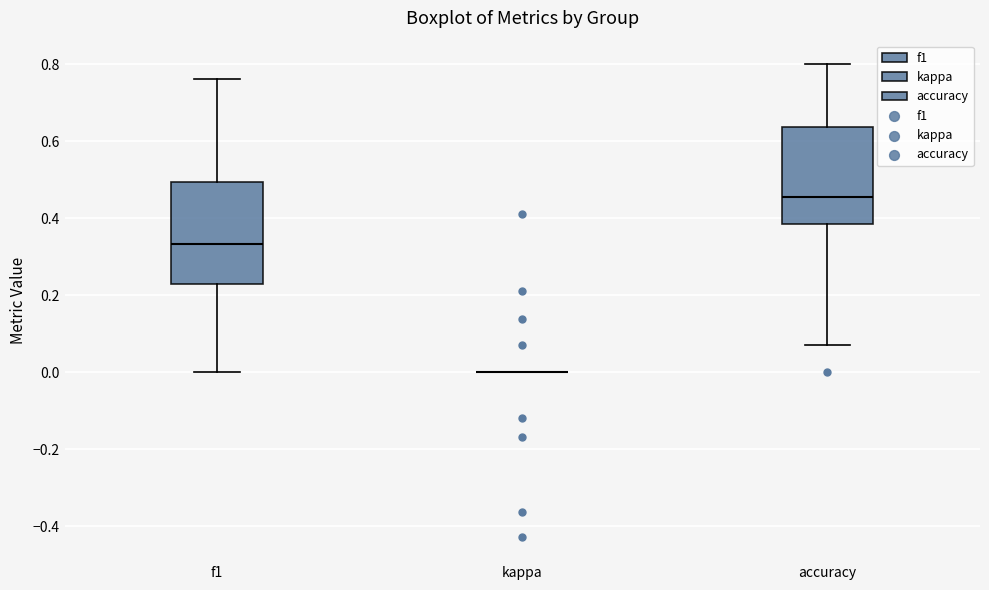

Reading left to right, transcribe this box plot: for each box, give where its median line is, the range the box spans, and where its two whiskers end, as read against the y-axis. The values are not printed on the chart, so give them approximately, as read against the axis.

f1: median 0.34, box 0.22 to 0.50, whiskers 0.00 to 0.76
kappa: box collapsed to a line at 0.00, whiskers 0.00 to 0.00
accuracy: median 0.46, box 0.38 to 0.64, whiskers 0.08 to 0.80